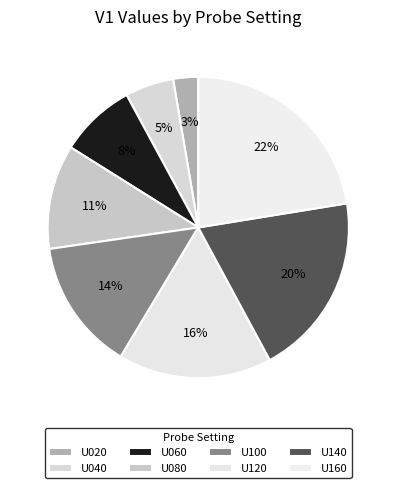

Is it true that U100 is 2% of the pie?

False